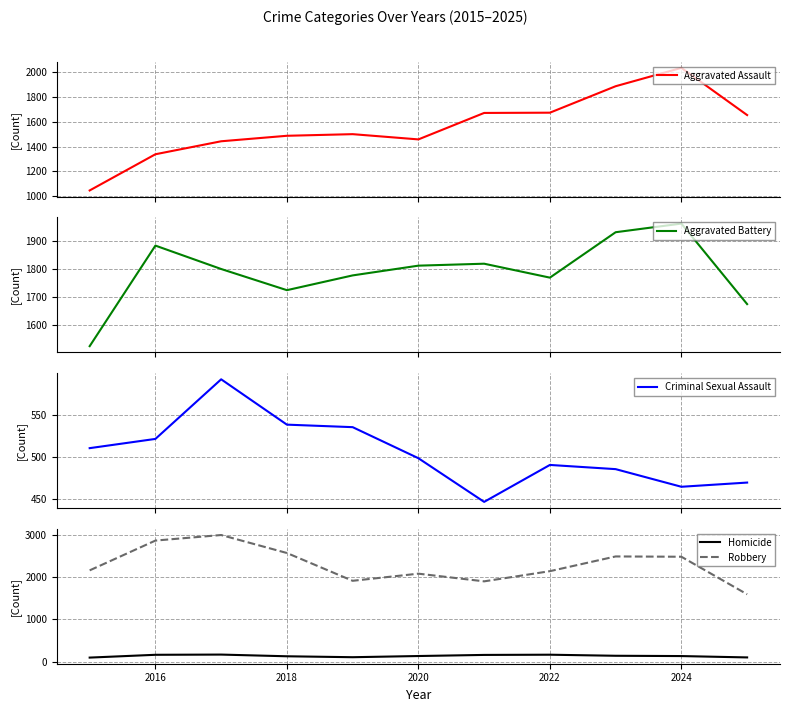

What is the label of the 10th point from the right?

2016